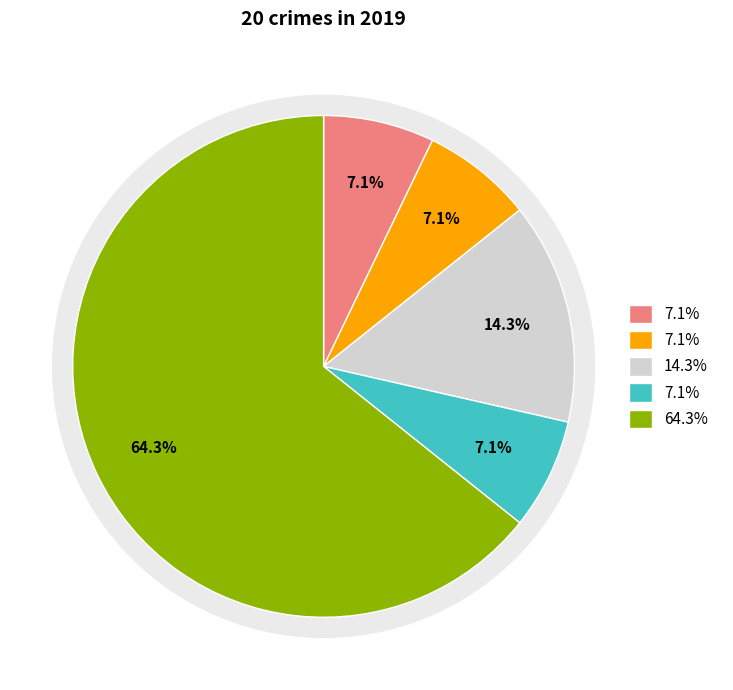

To the nearest percent, what is the difference between the Aggravated Assault and Criminal Sexual Assault slice percentages?

7%